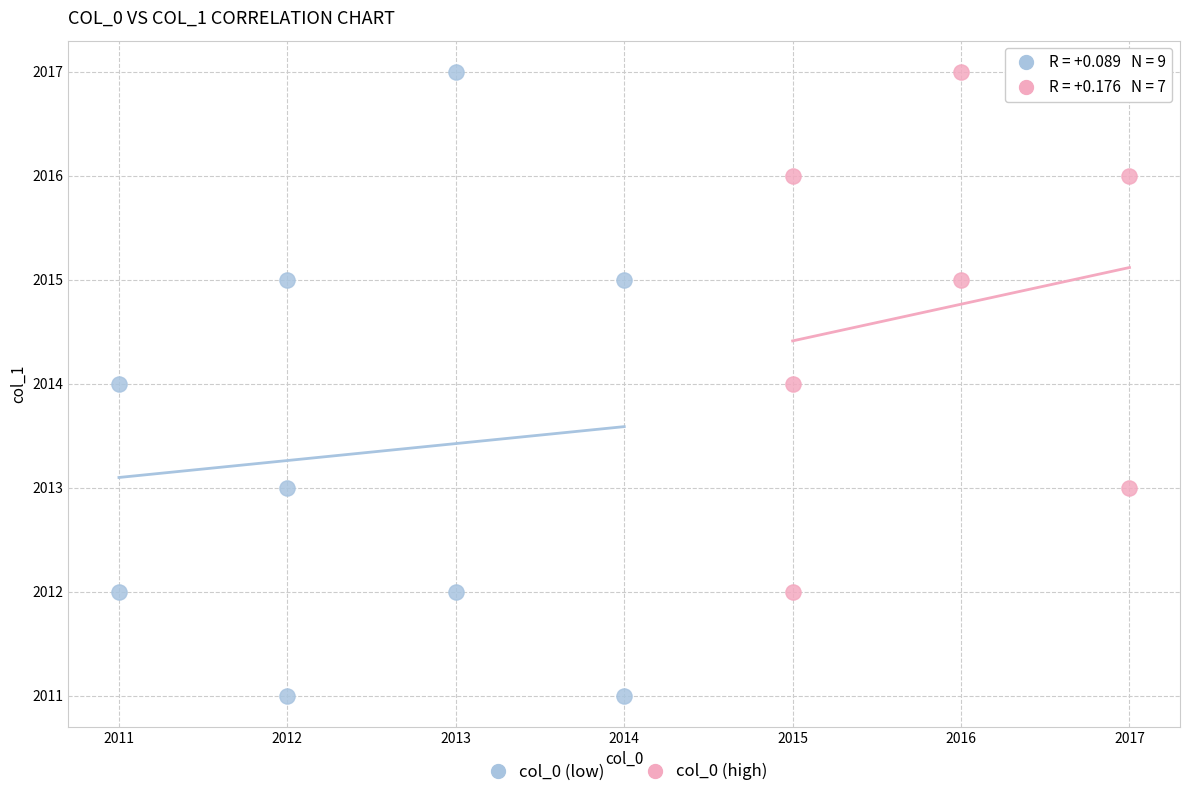

Which series has the widest spread of Y values?

col_0 (low)